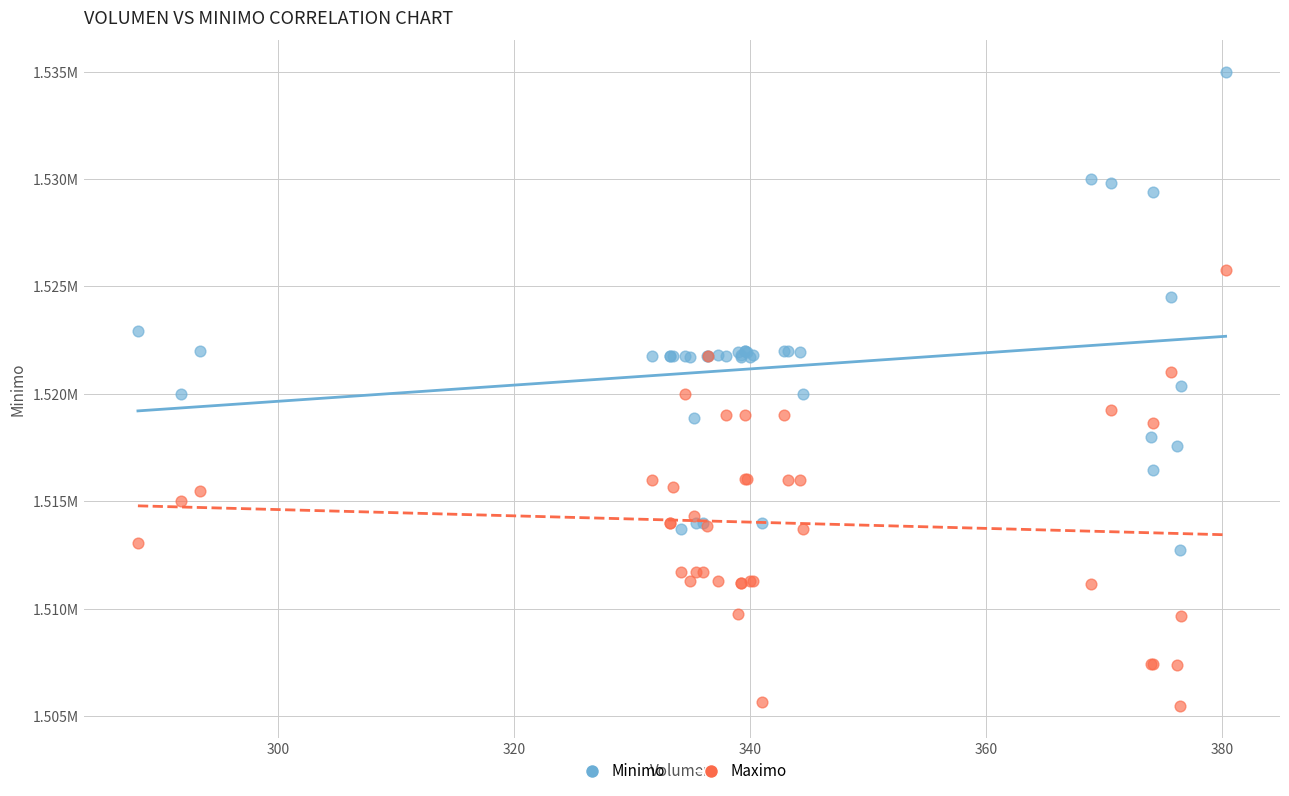

Which series reaches the minimum Y coordinate?

Maximo